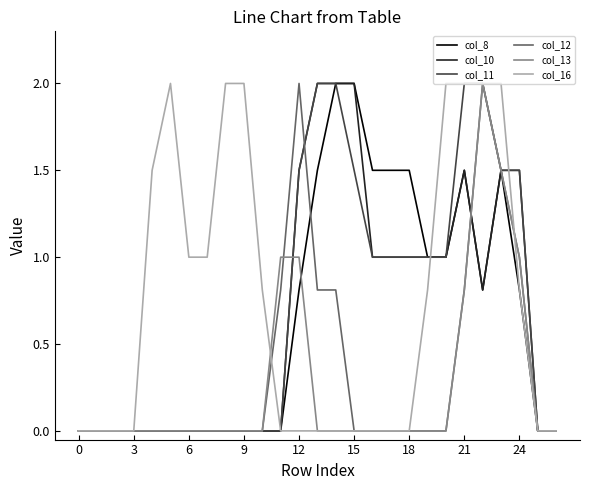

After their last crossing, which series has the higher values: col_16 or col_13?

col_13